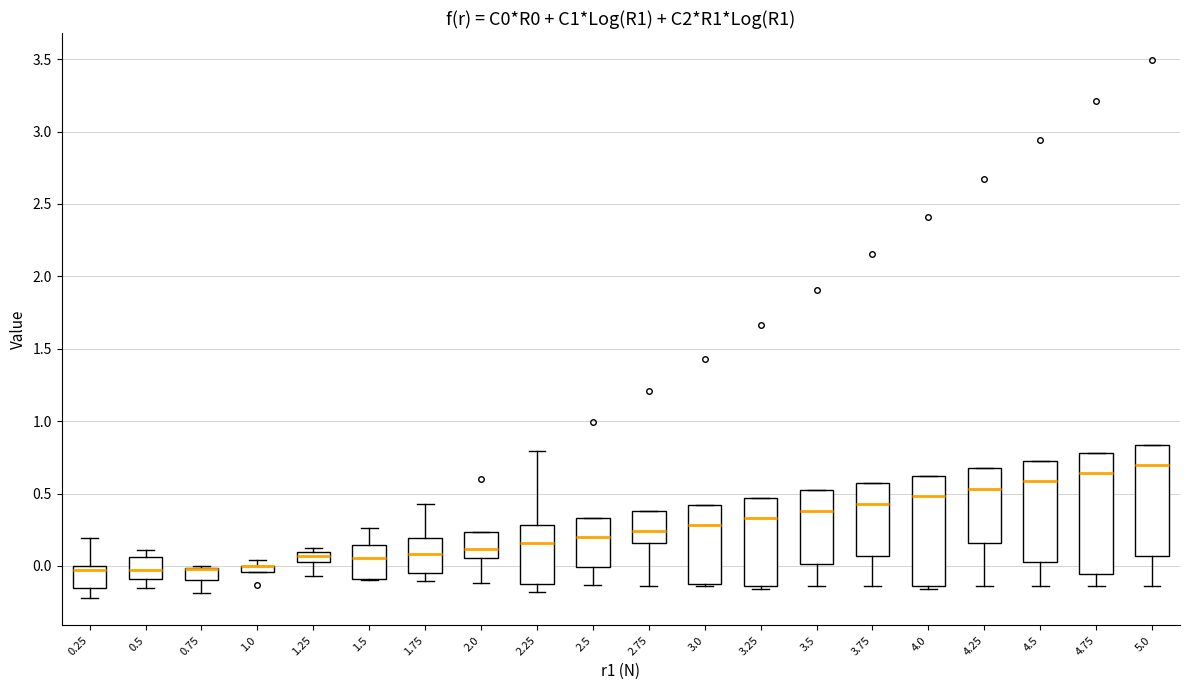

Where is the upper edge of the box at x = 1.0 on the y-axis? The values are not printed on the chart, so give them approximately, as read against the axis.

0.00